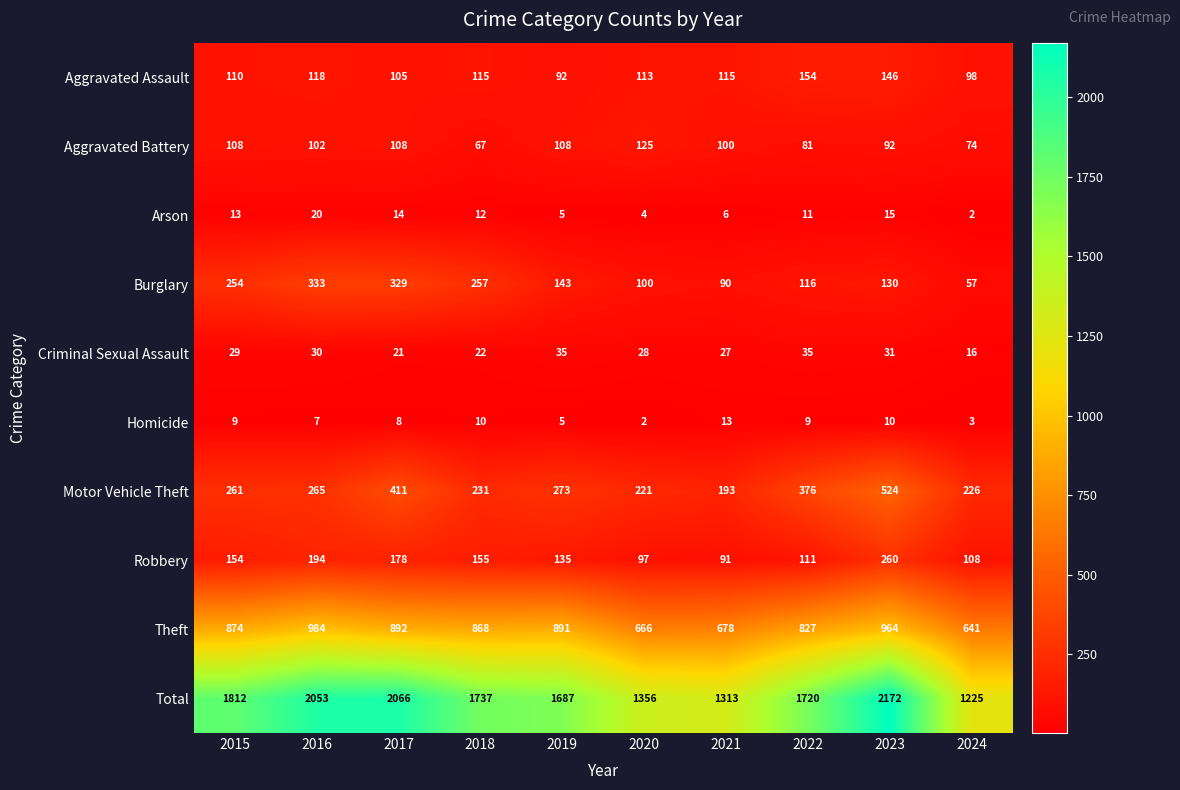

At which category is the sum across all series the highest?

2023